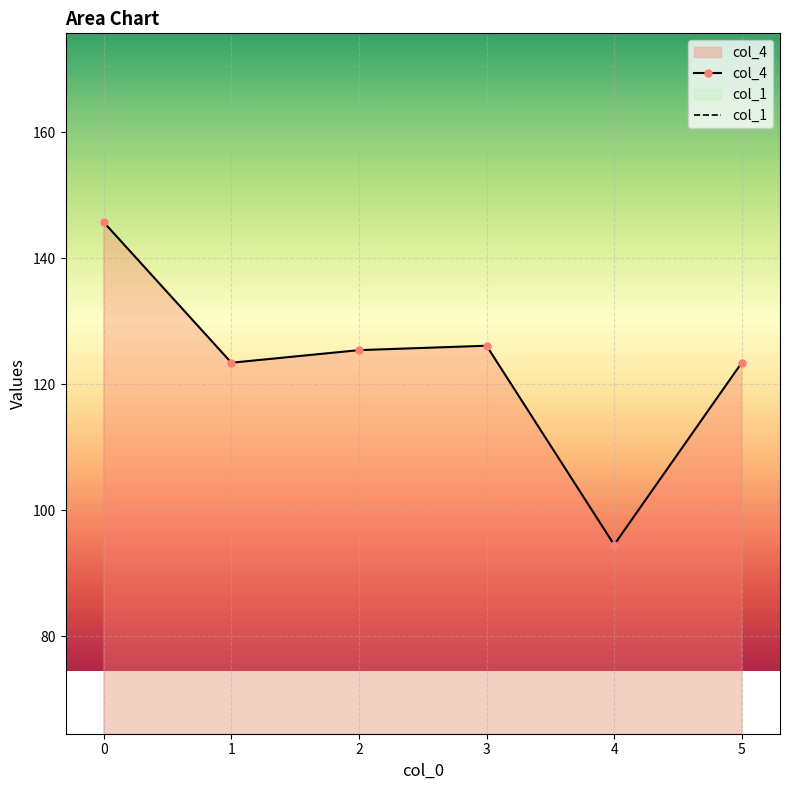

Reading left to right, extract all data points from this chart.

145.7	123.4	125.4	126.1	94.5	123.4